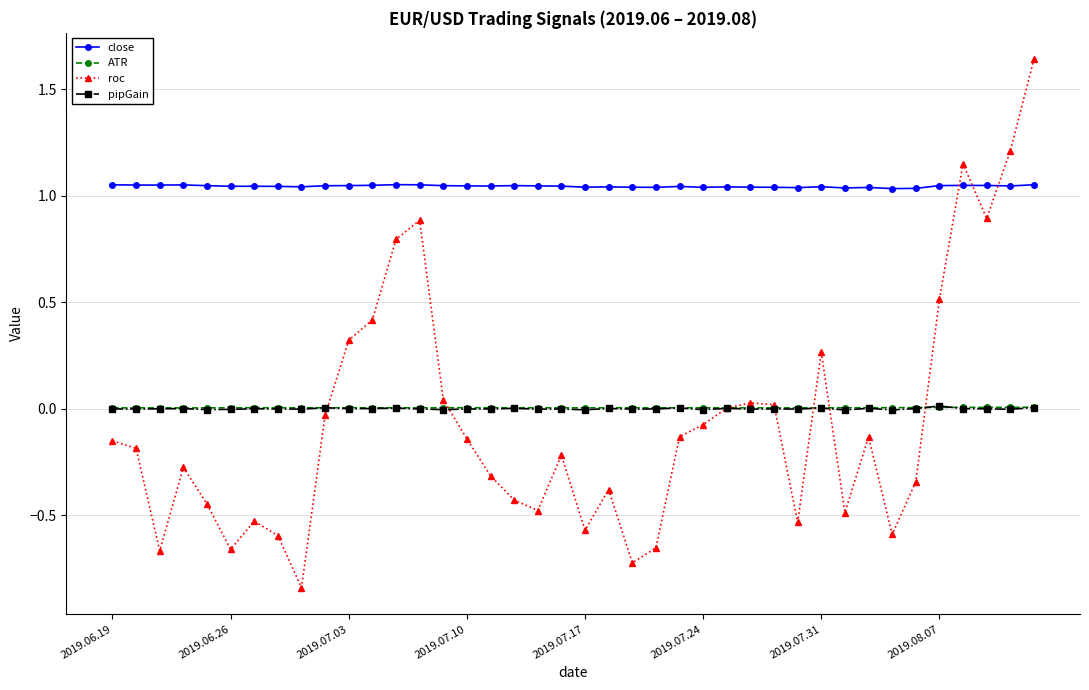

Count the number of data series in this chart.

4